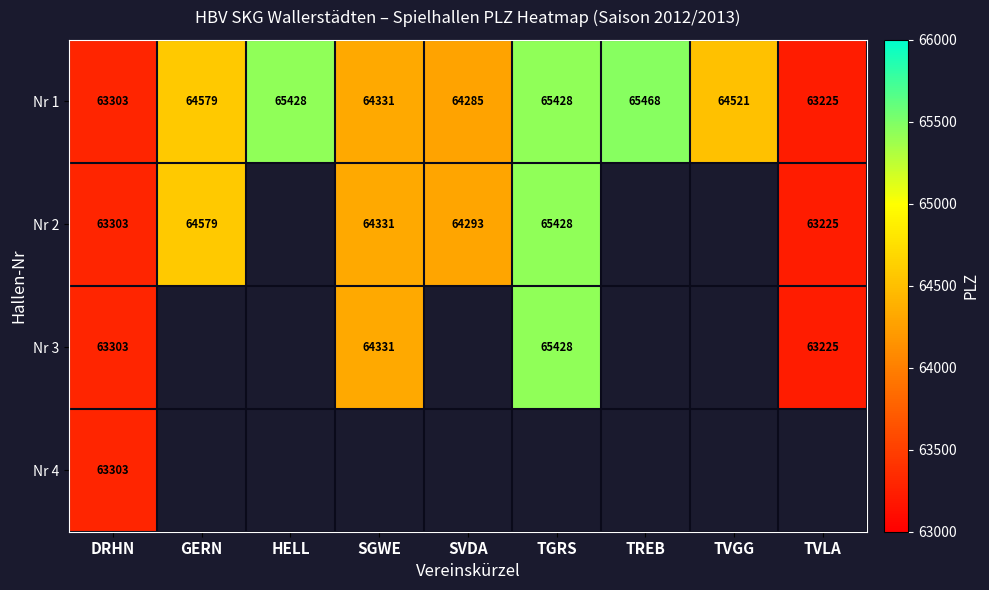

What is the difference between the maximum and minimum values in the Nr 1 series?

2243